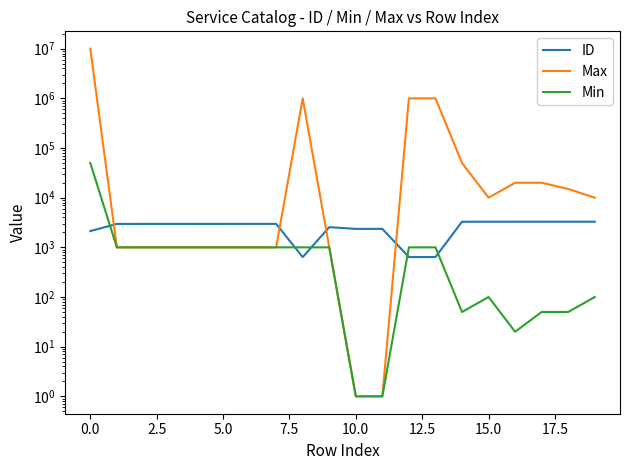

Where is the first local minimum for Max?

15